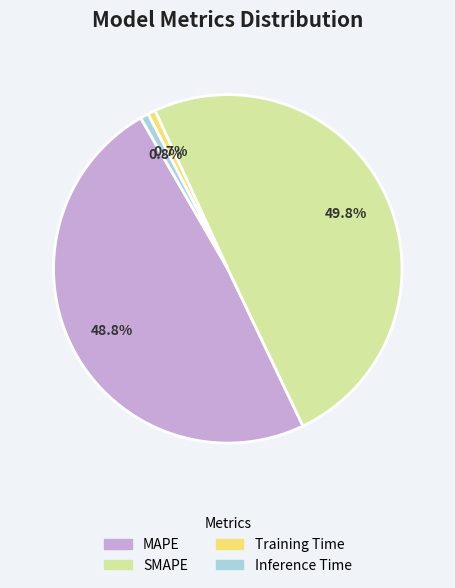

How many slices are in this pie chart?

4